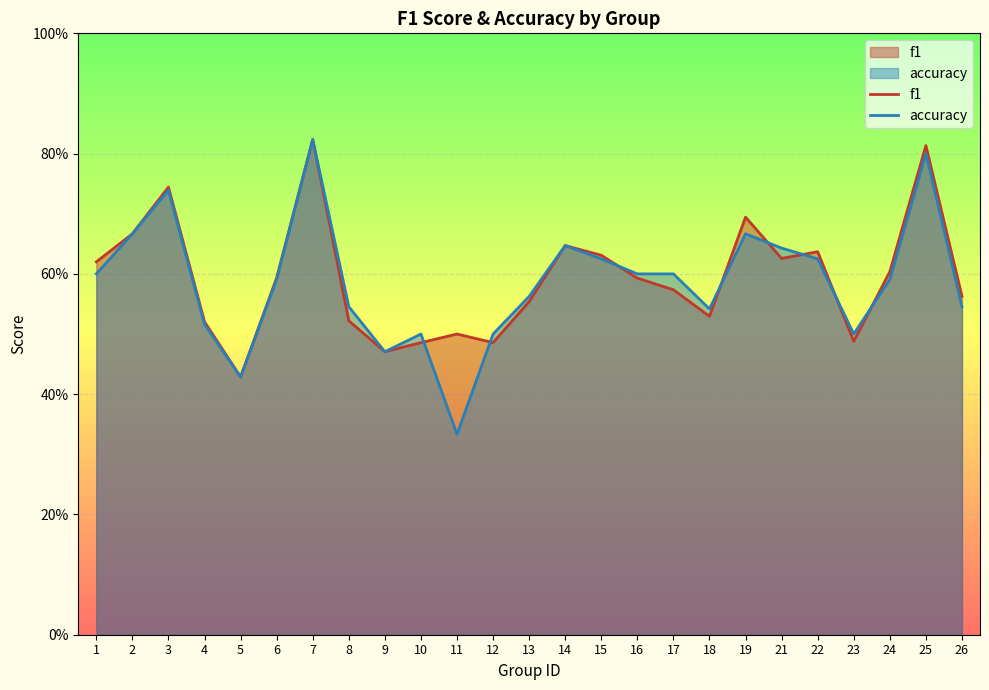

True or false: f1 and accuracy cross at least once.

True